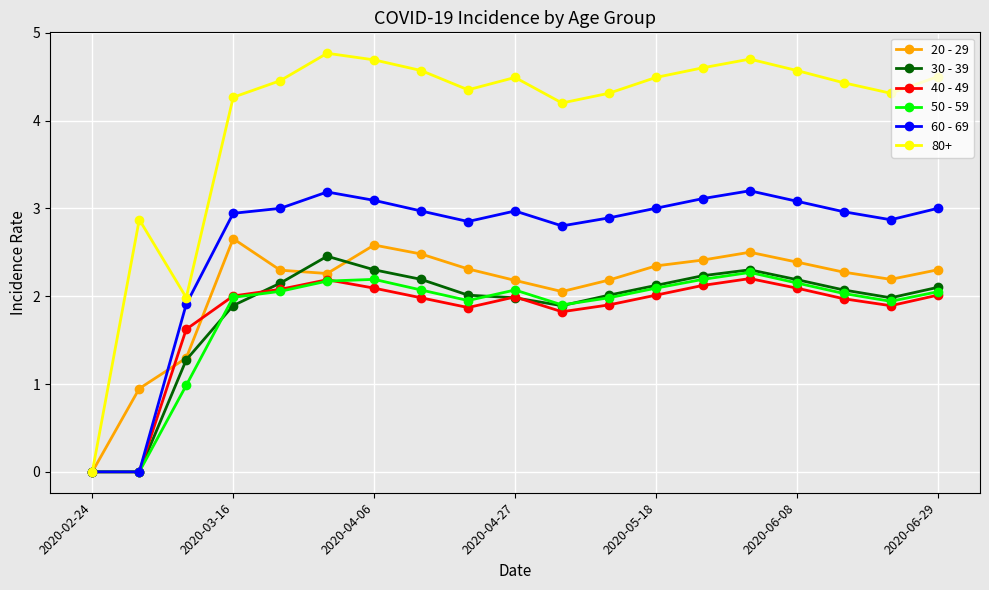

Which series has the largest total across all categories?

80+